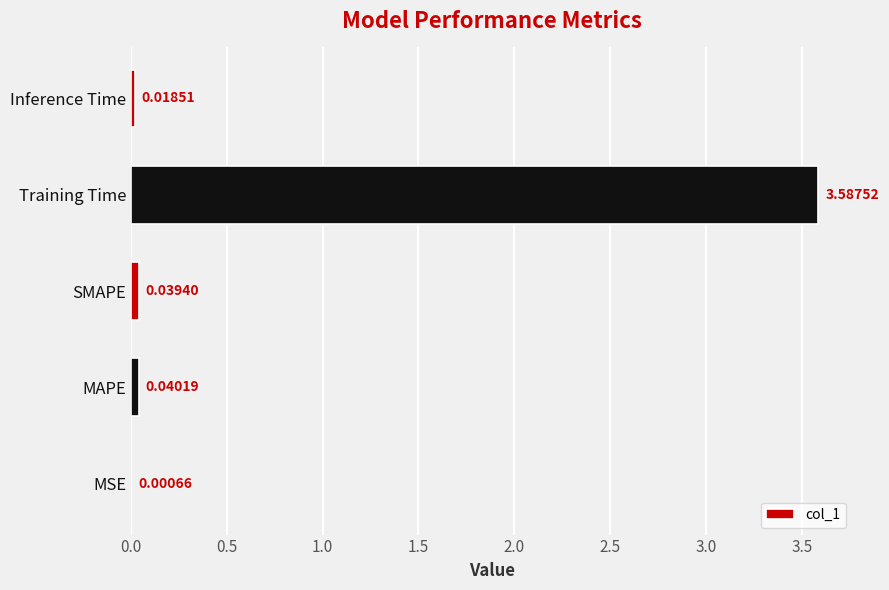

Which category has the highest value across all series?

Training Time